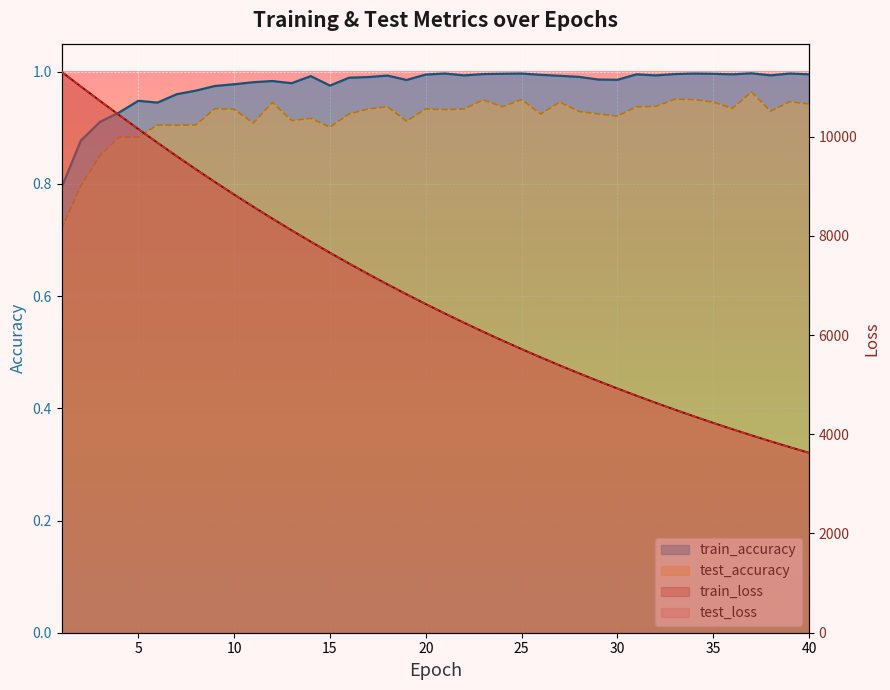

What is the difference between the highest and lowest values at 13?

8111.8